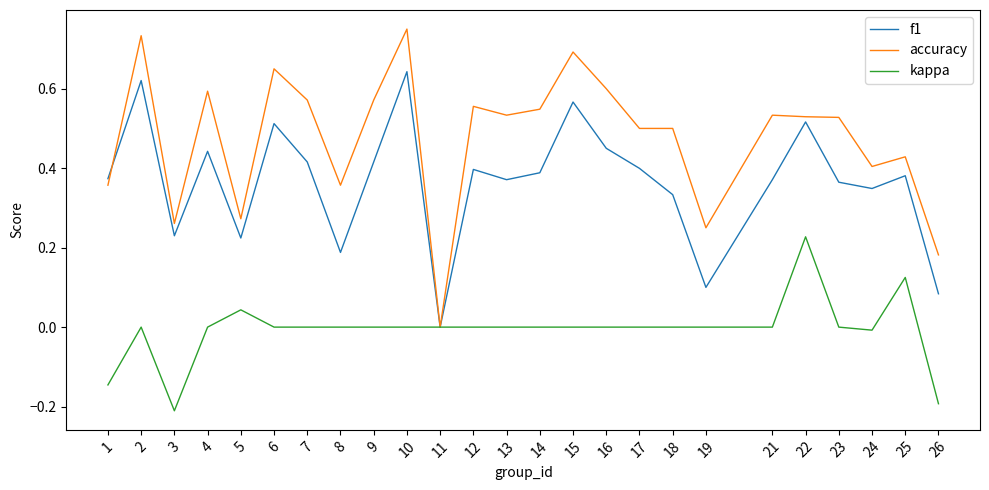

Which series ends up on top after the final intersection of accuracy and f1?

accuracy